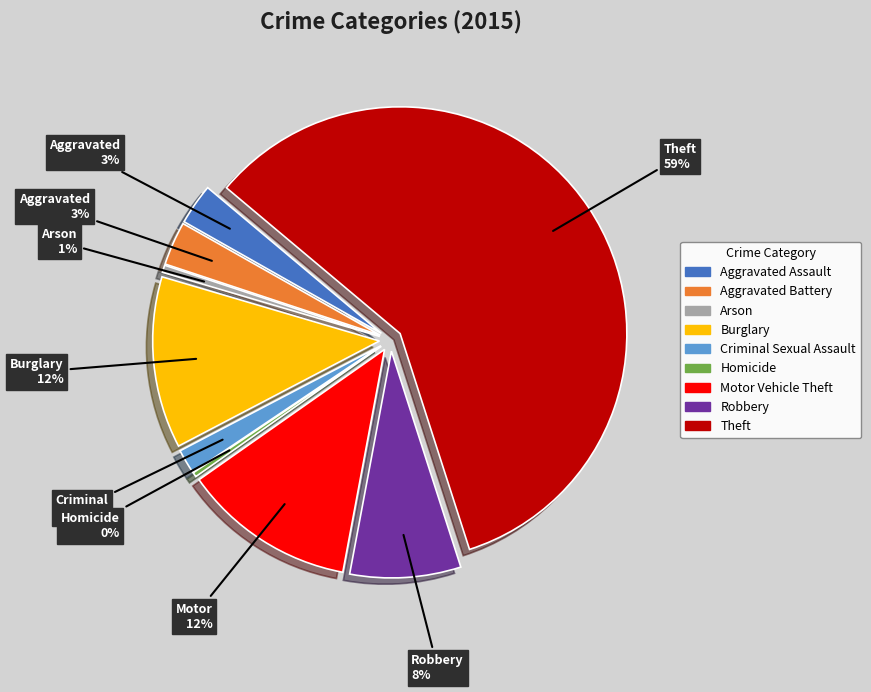

What percentage is the Aggravated Battery slice, to the nearest percent?

3%